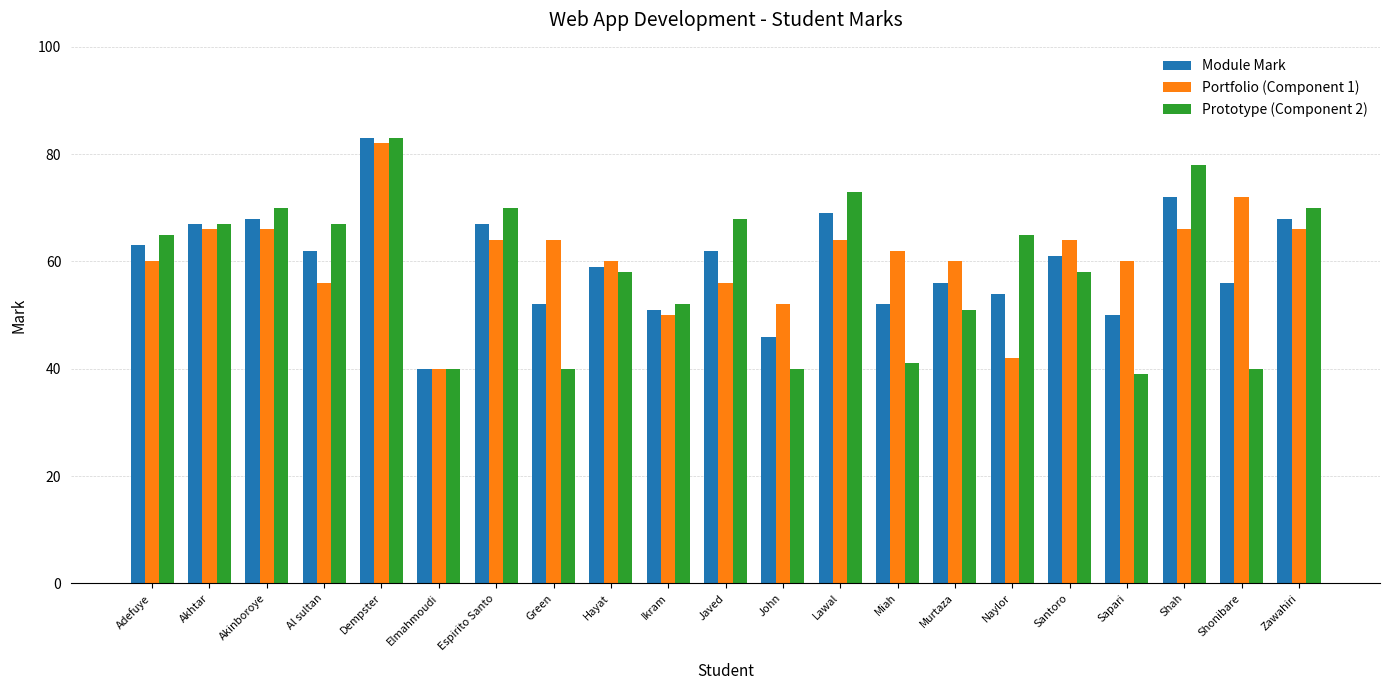

Which label corresponds to the smallest value in the chart?

Sapari